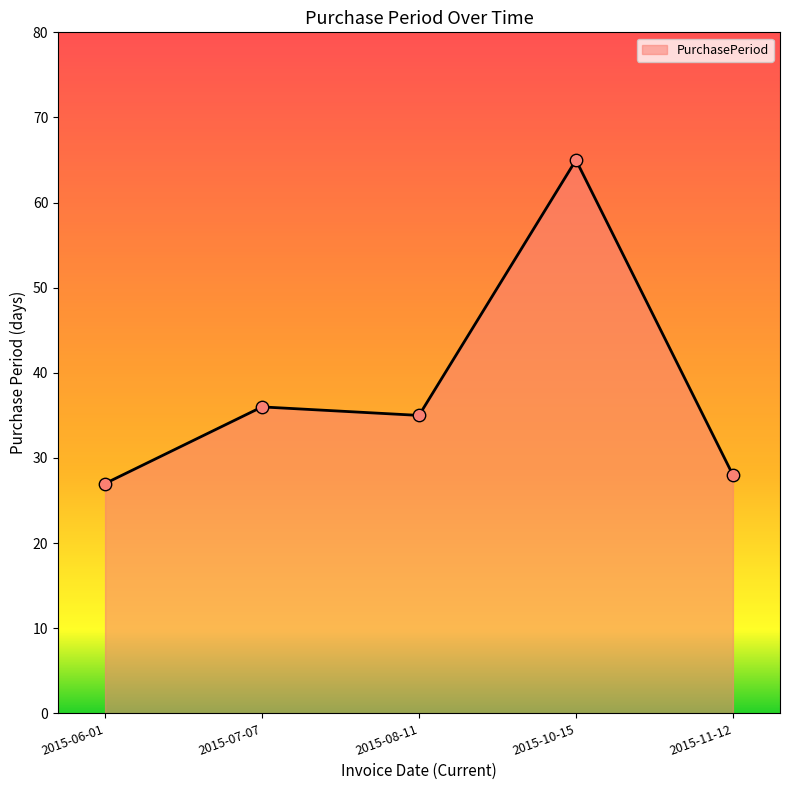

What is the change in value from 2015-08-11 to 2015-10-15?

+30